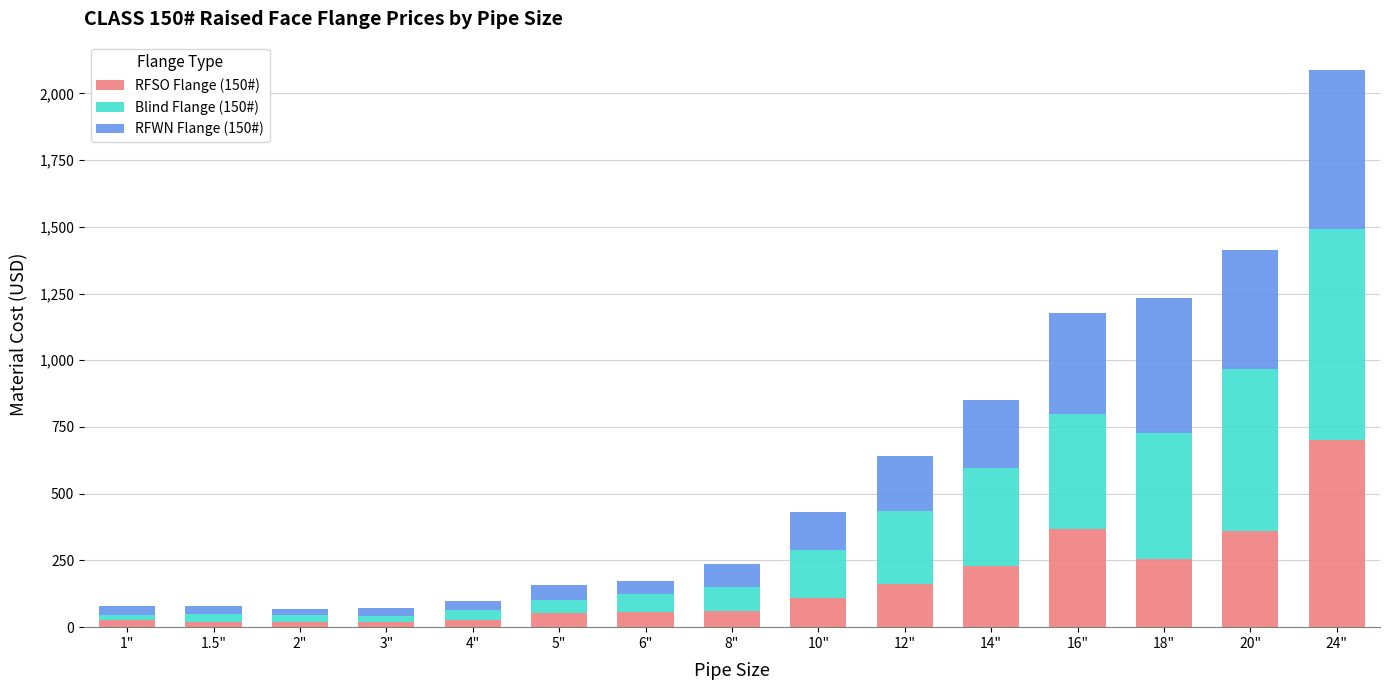

What is the total value across all series at 24"?

2089.0